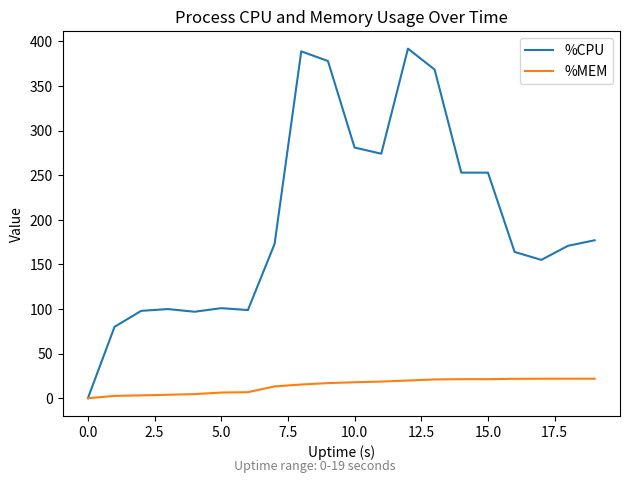

Which series has the largest range (max minus min)?

%CPU